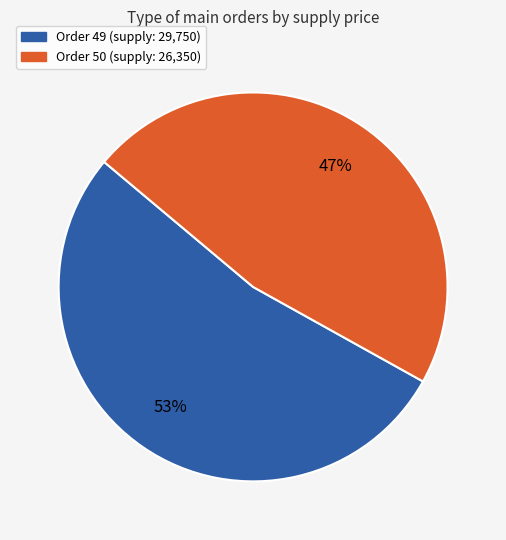

Is there a majority slice in this chart?

Yes